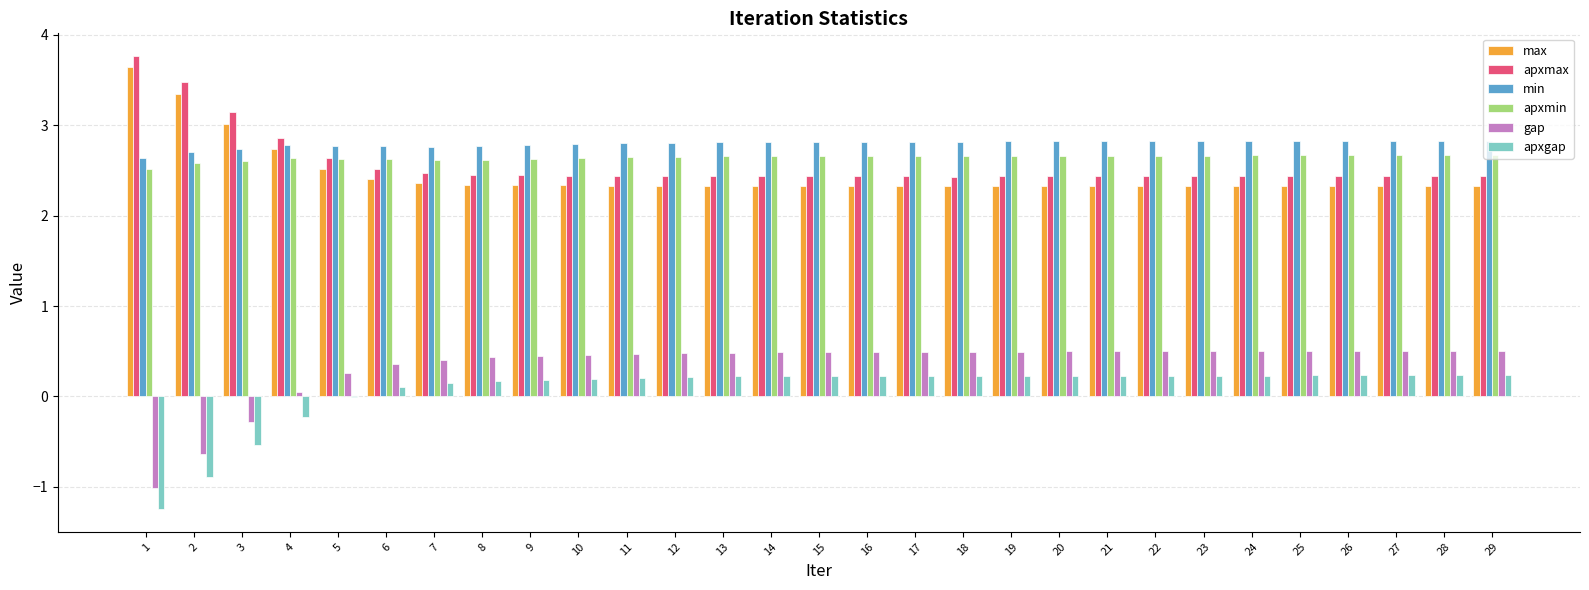

What is the sum of the apxmin values at 1 and 3?

5.1